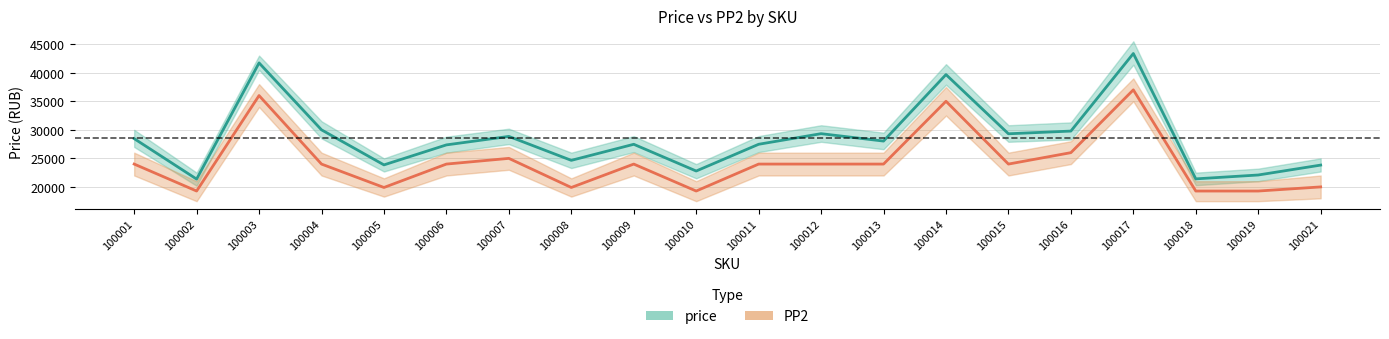

Reading right to left, list all the values displayed in this chart.

price: 100021=23822	100019=22087	100018=21408	100017=43365	100016=29780	100015=29306	100014=39675	100013=28027	100012=29325	100011=27467	100010=22784	100009=27465	100008=24652	100007=28846	100006=27359	100005=23858	100004=29995	100003=41720	100002=21370	100001=28456
PP2: 100021=20000	100019=19278	100018=19278	100017=37000	100016=26000	100015=24000	100014=35000	100013=24000	100012=24000	100011=24000	100010=19278	100009=24000	100008=19900	100007=24998	100006=24000	100005=19900	100004=24000	100003=36000	100002=19278	100001=24000